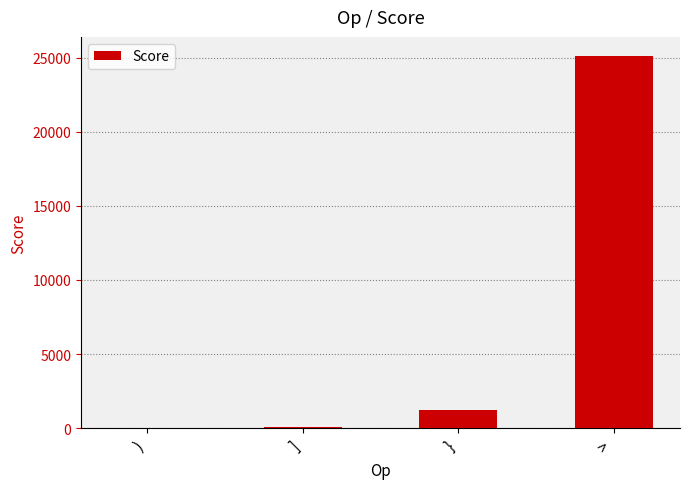

What is the change in value from ] to }?

+1140